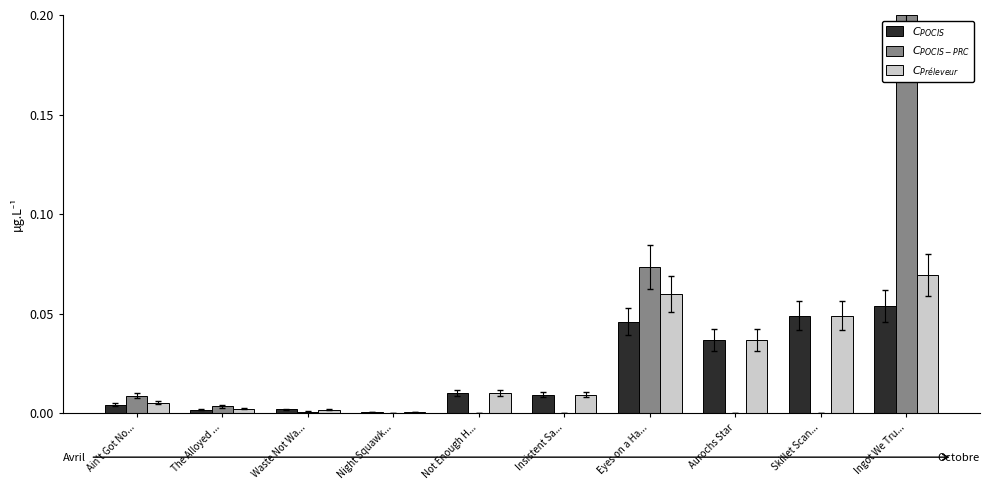

At which category is the sum across all series the highest?

Ingot We Tru...